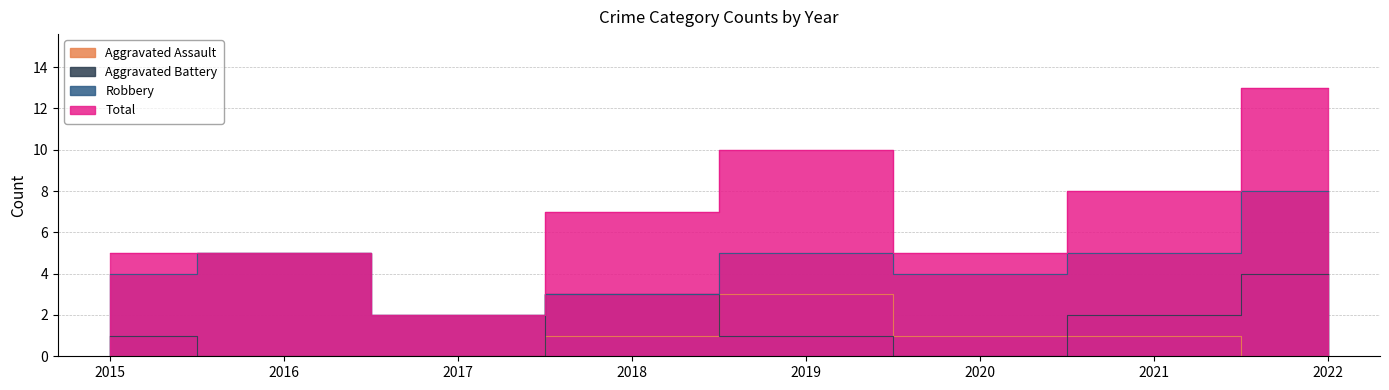

Where is the first local maximum for Aggravated Battery?

2018